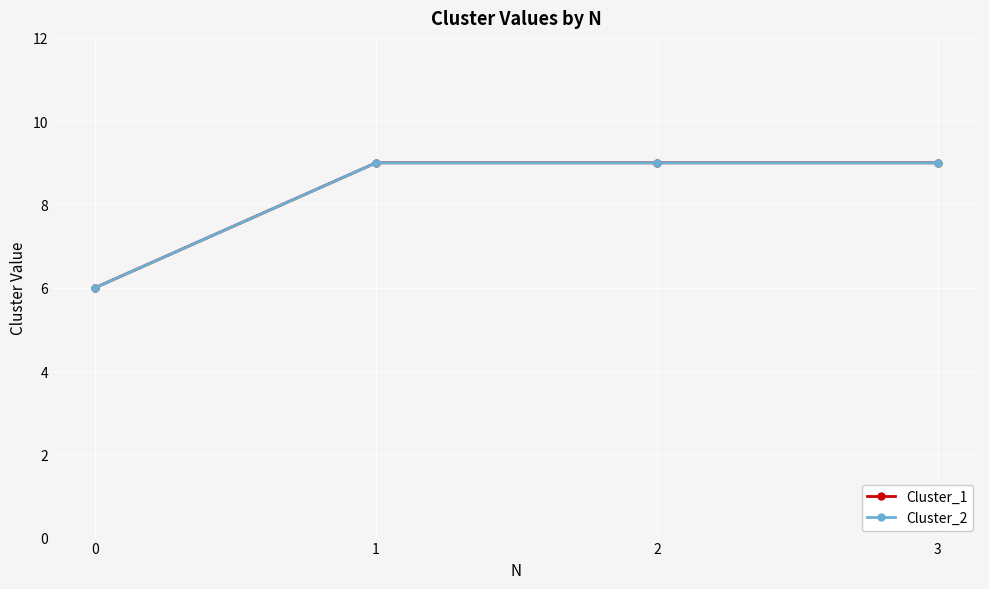

How many distinct data groups are displayed?

2